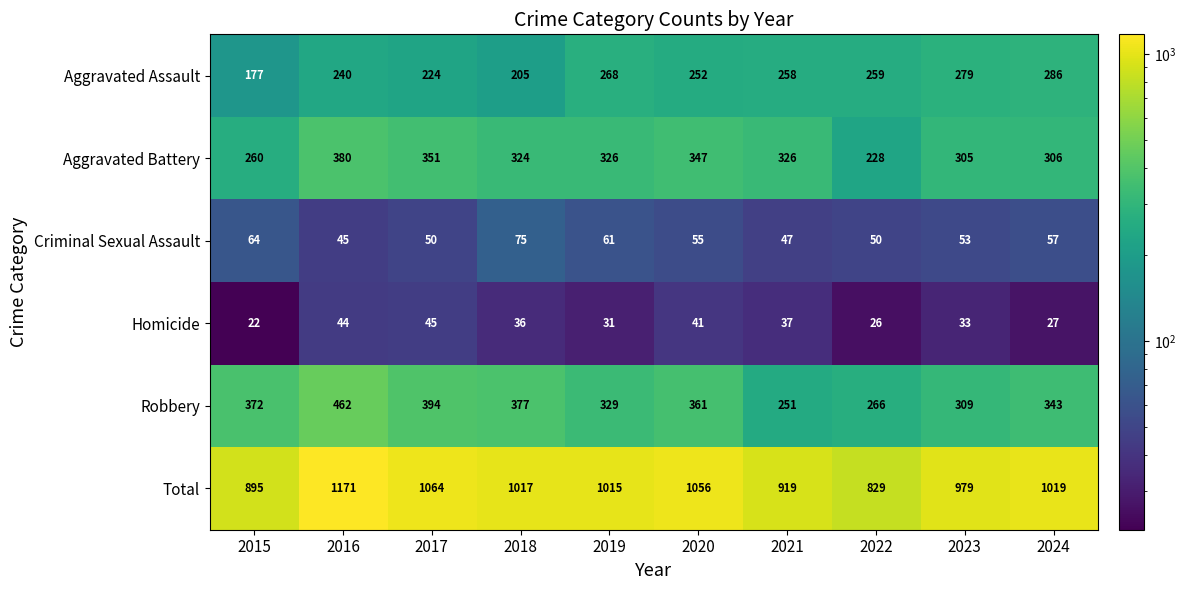

What is the maximum value shown in the chart?

1171